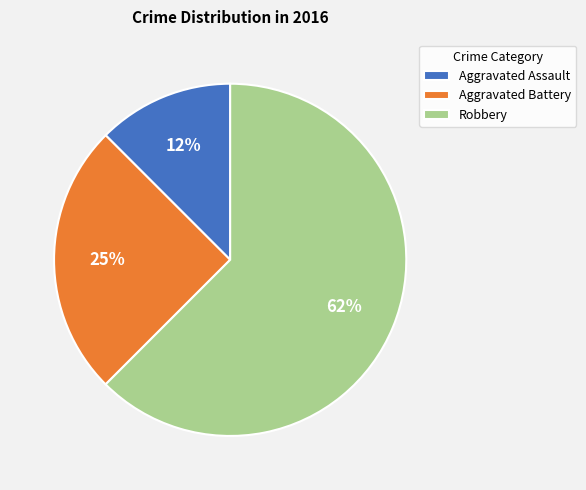

To the nearest percent, what is the average slice percentage?

33%